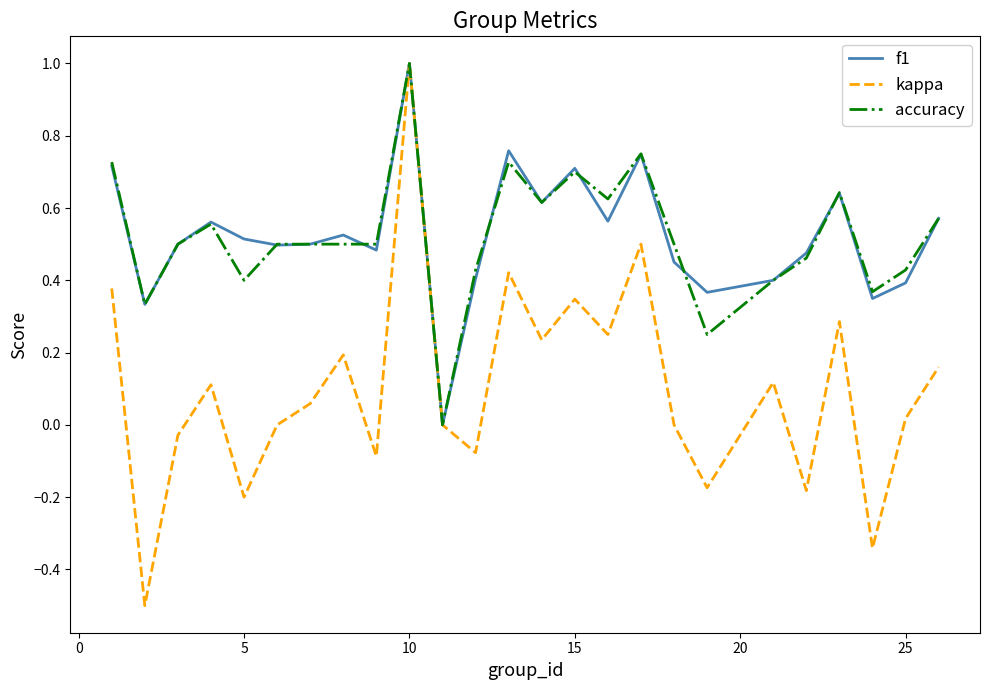

What is the maximum value for f1?

1.0